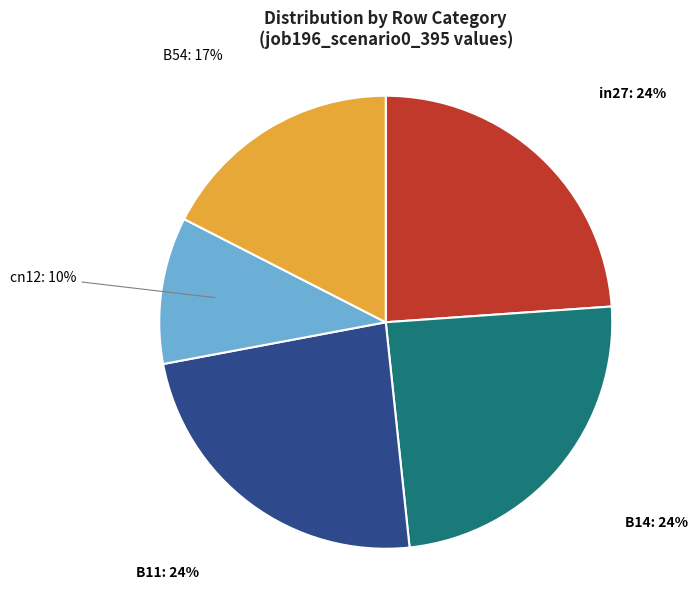

Is there a majority slice in this chart?

No